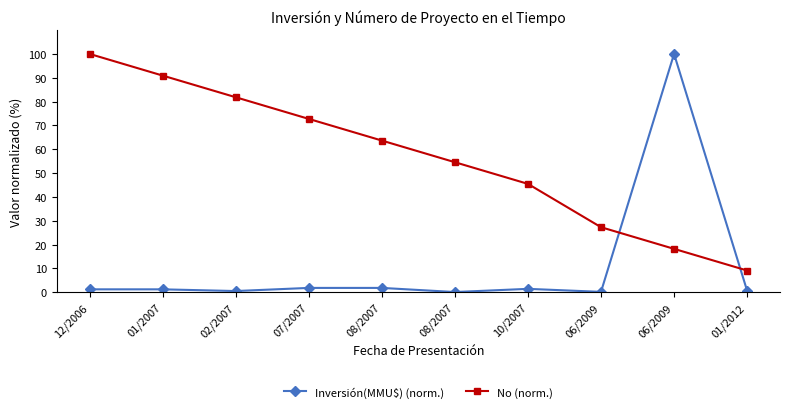

How many lines are shown in the chart?

2